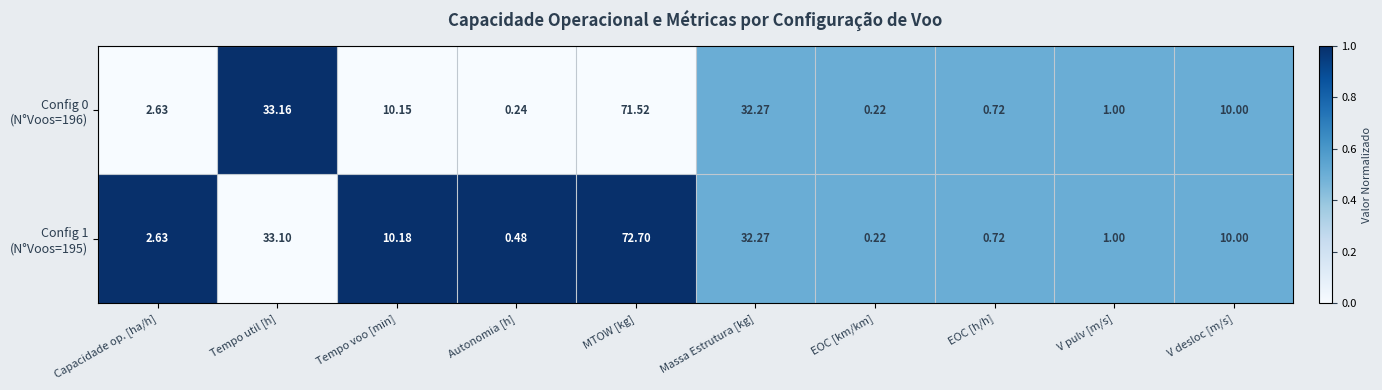

At which category is the sum across all series the highest?

MTOW [kg]